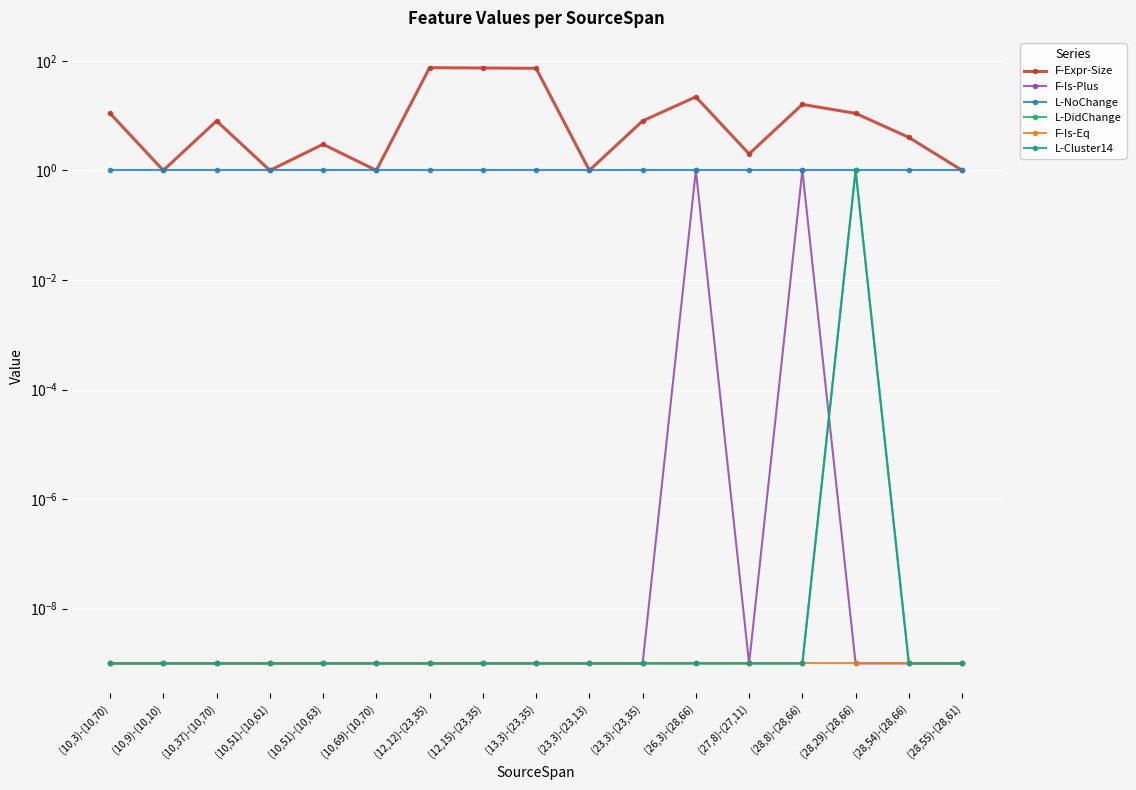

Between (28,29)-(28,66) and (28,8)-(28,66), which is larger?

(28,8)-(28,66)